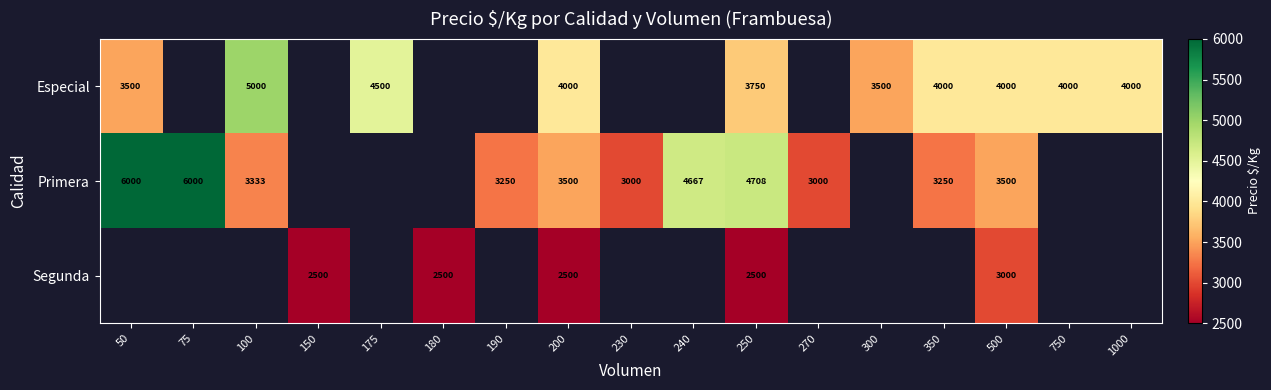

What is the sum of the Especial values at 750 and 300?

7500